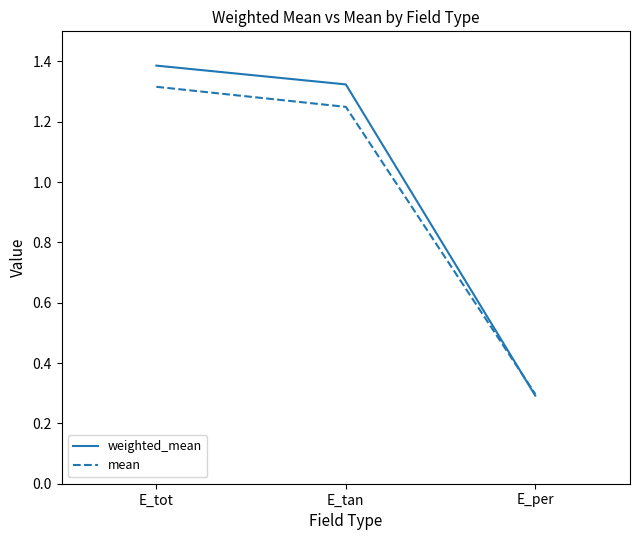

What position from the left is E_tot?

1